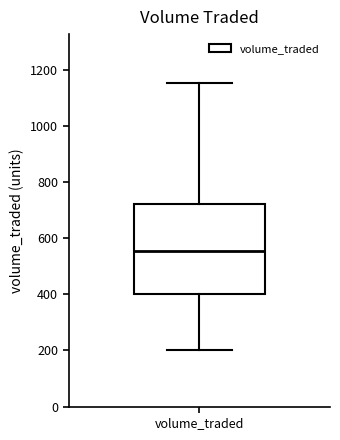

Where does the lower whisker of the box for volume_traded end on the y-axis? The values are not printed on the chart, so give them approximately, as read against the axis.

200